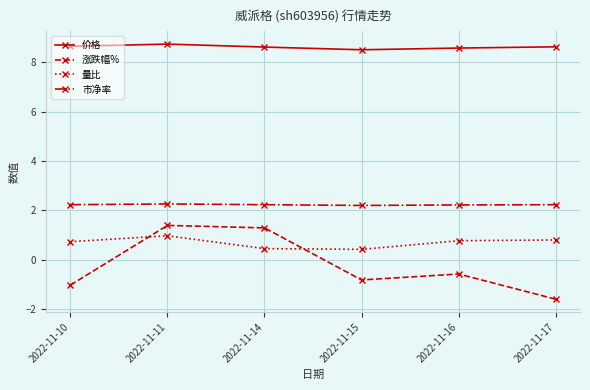

At which category does 量比 reach its first local peak?

2022-11-11